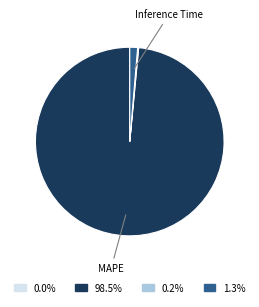

Does any single category account for the majority?

Yes